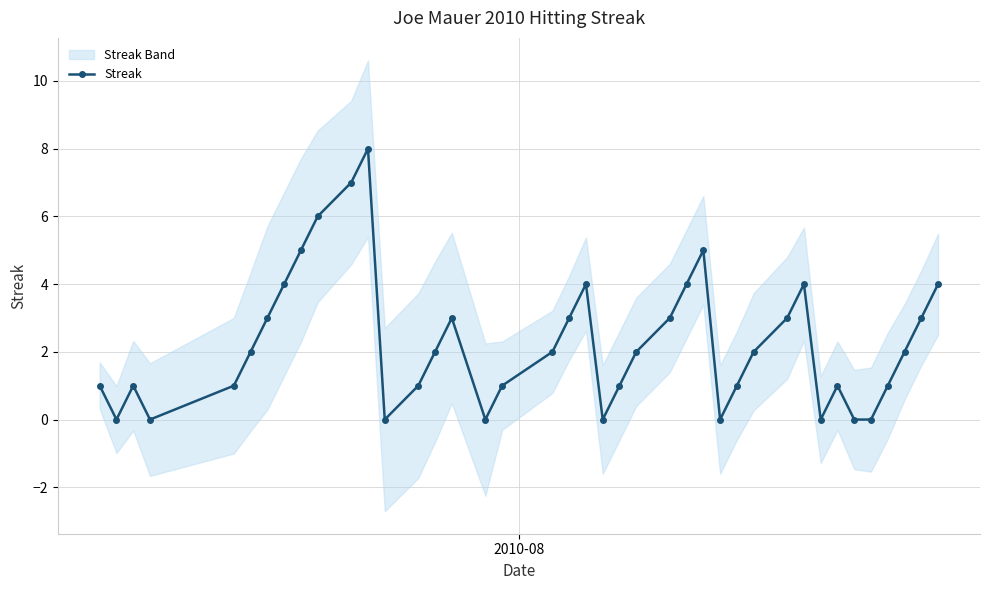

How many values are between 1 and 4?

26